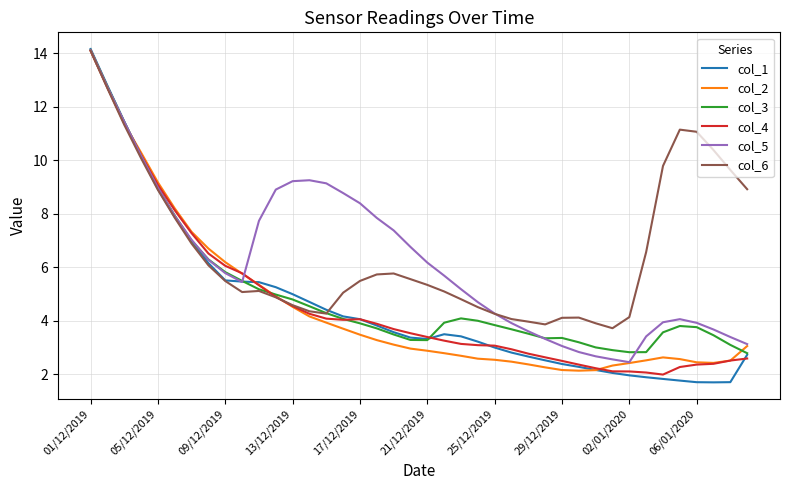

What is the greatest value displayed?

14.2